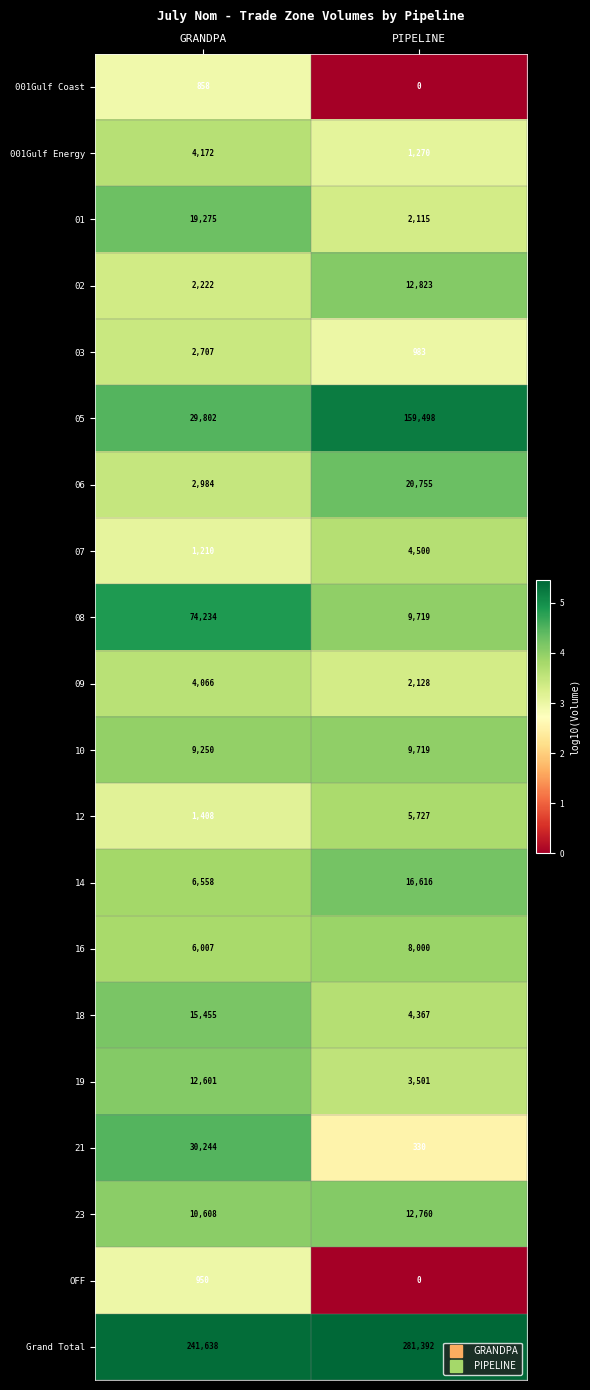

Which label corresponds to the smallest value in the chart?

PIPELINE